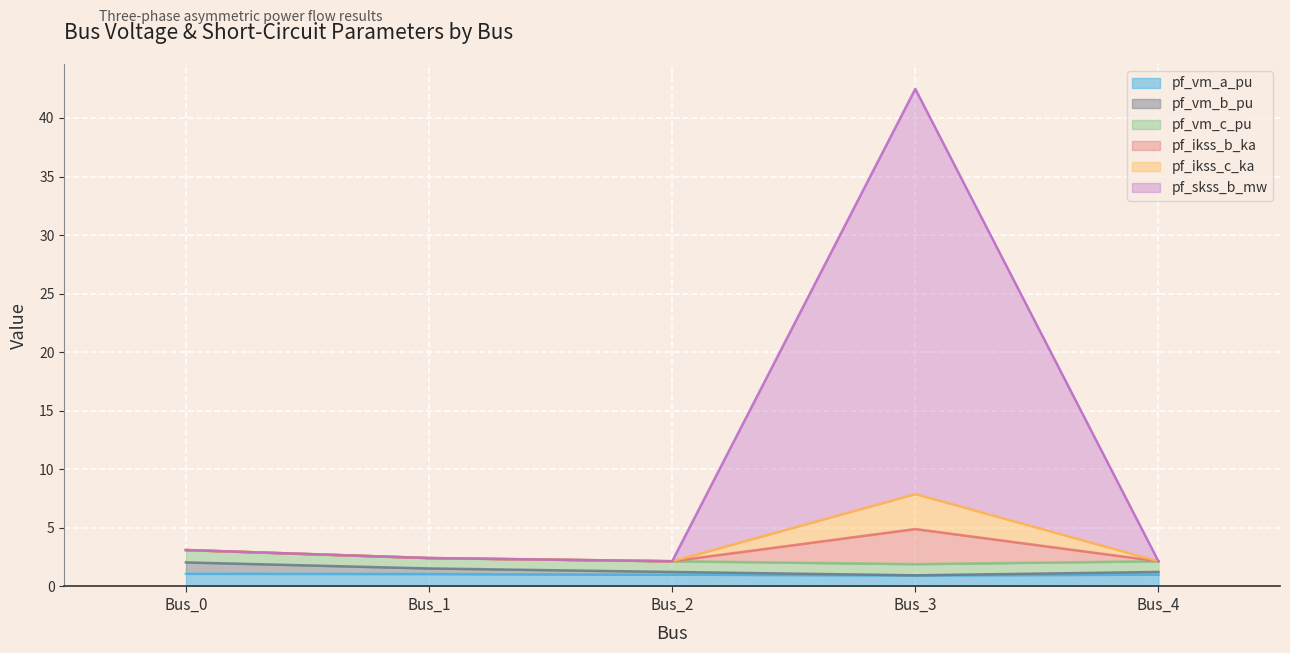

What is the minimum value shown in the chart?

1.0